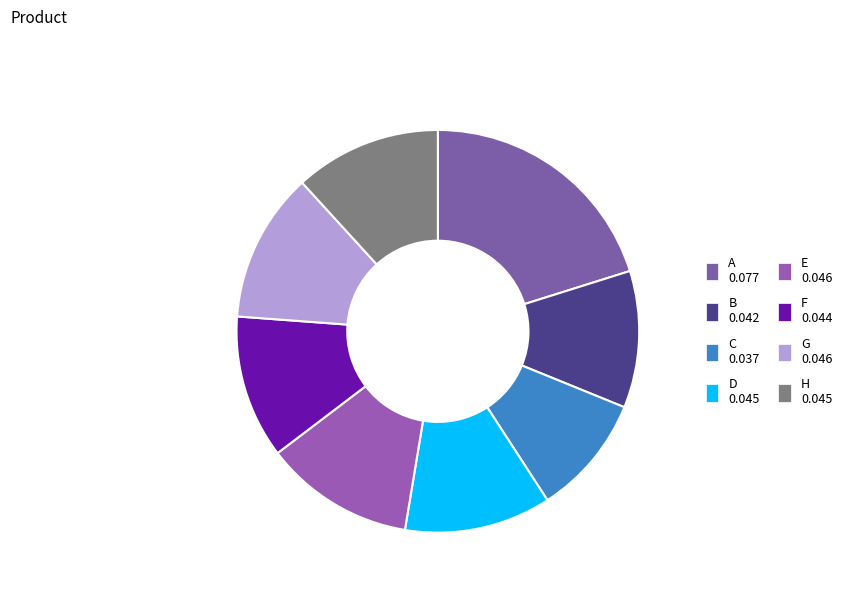

Is G the majority of the pie?

No